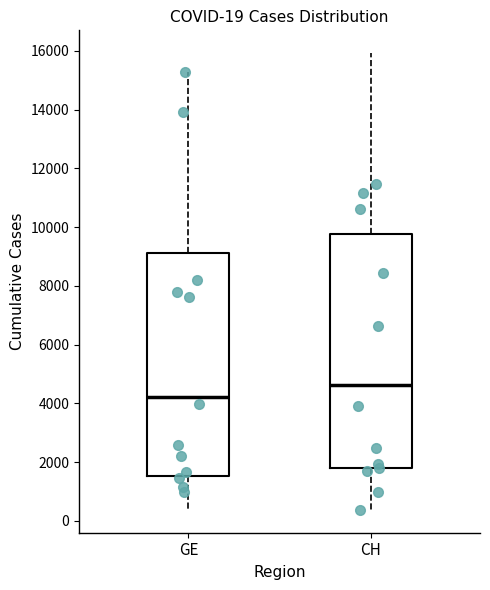

Which box's median line is the highest?

CH